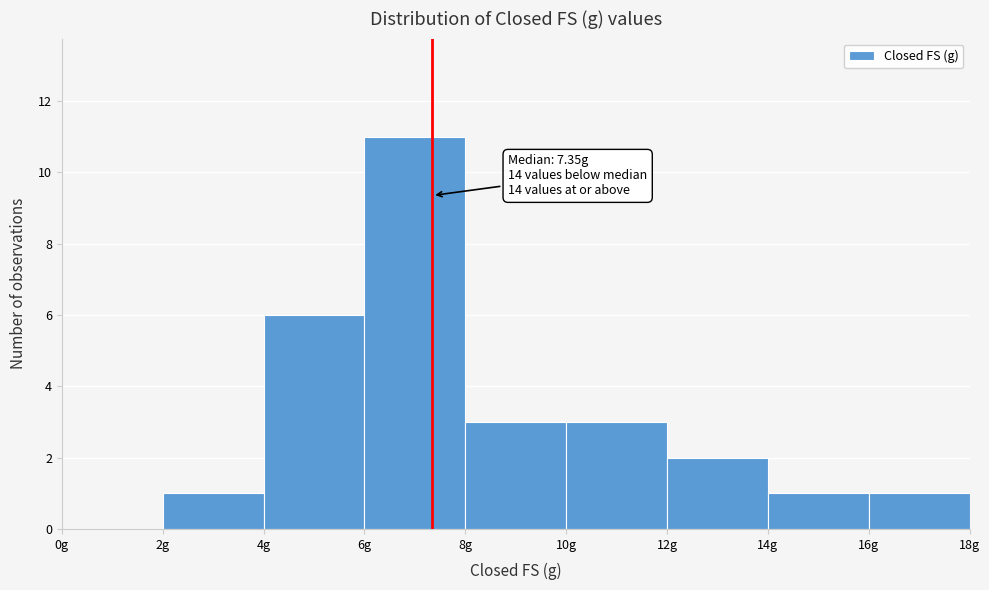

Which range on the x-axis has the tallest bar?

6 to 8